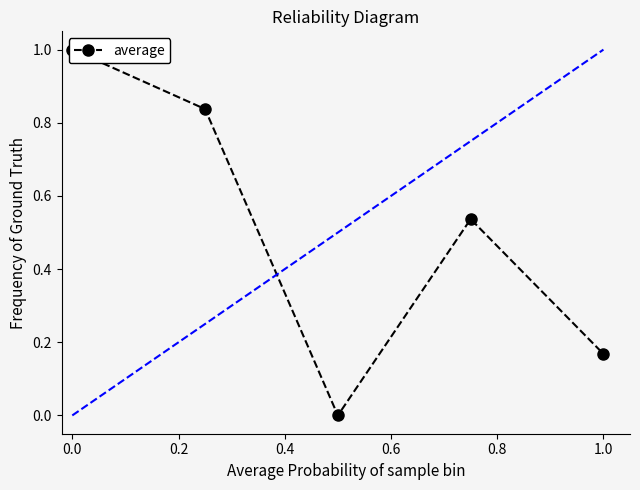

True or false: the data shows 0.2 at 0.6.

False